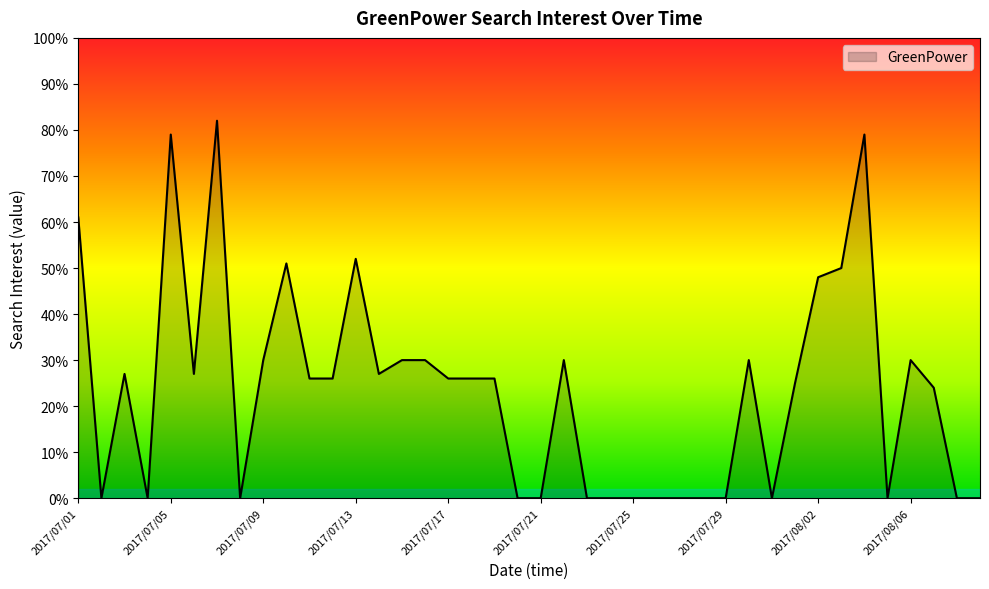

What is the greatest value displayed?

82